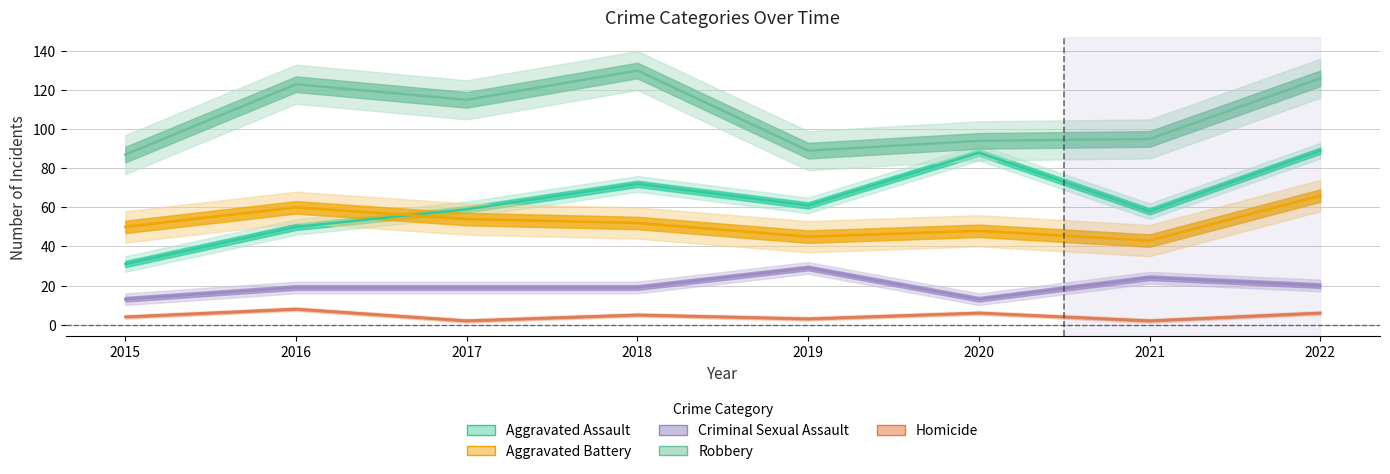

What is the minimum value shown in the chart?

2